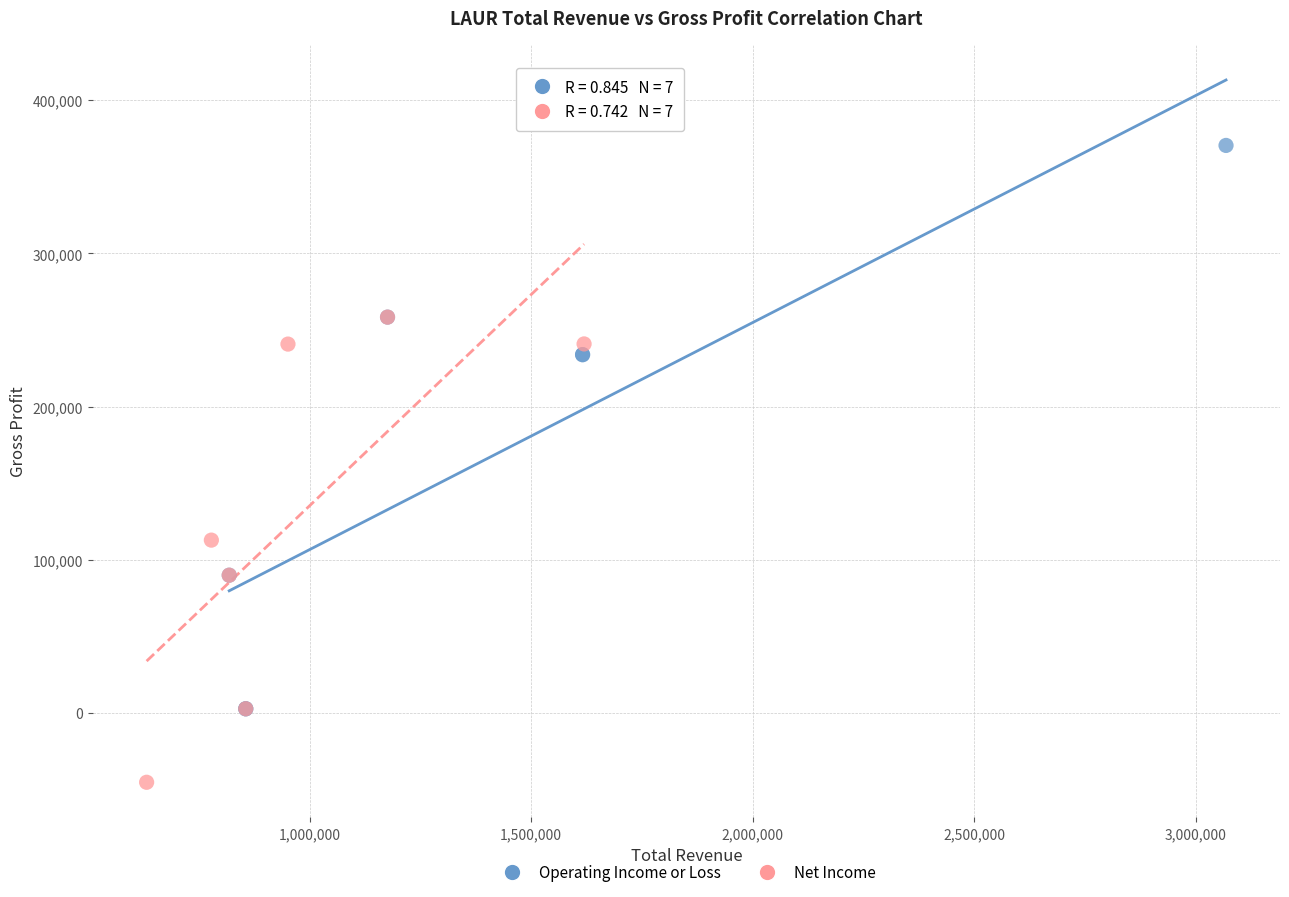

Which series contains the highest Y value?

Operating Income or Loss